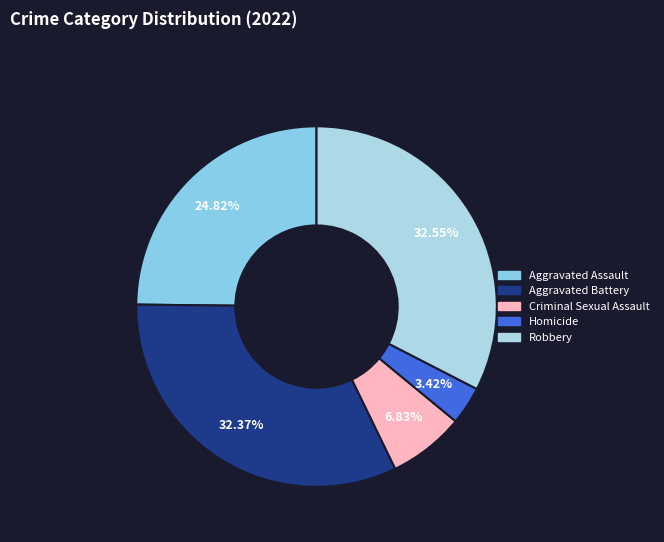

The Criminal Sexual Assault slice represents 20% of the pie. True or false?

False